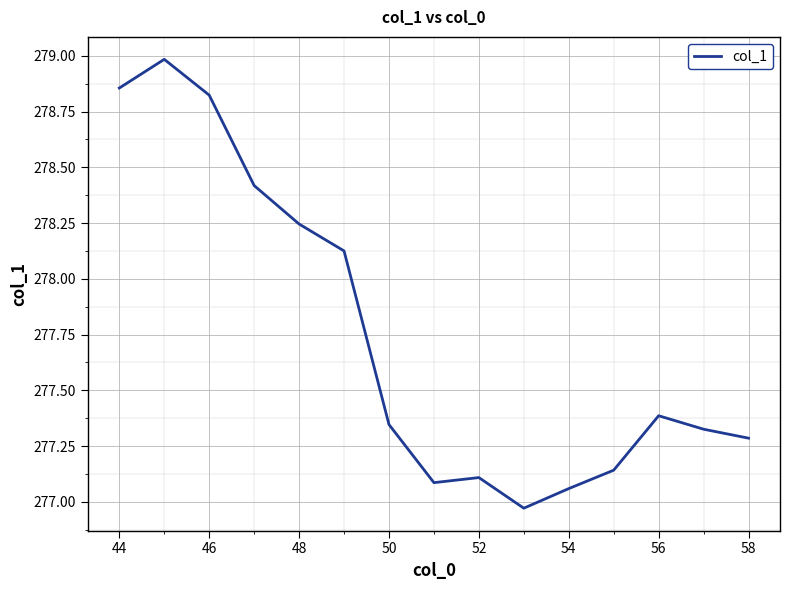

What is the sum of all values?

4166.2